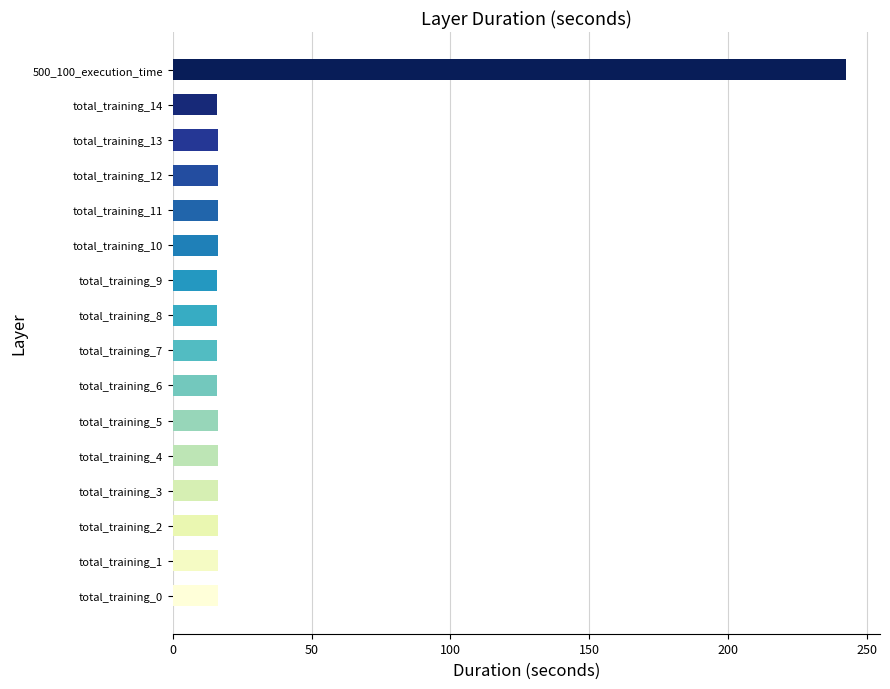

The value at total_training_3 is 16.1. True or false?

True